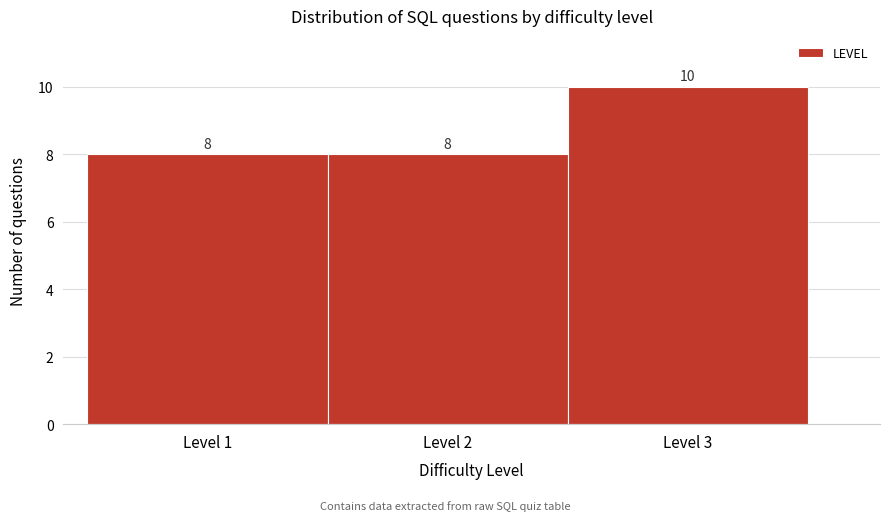

Reading left to right, transcribe this chart: for each bar, give the range it covers on the x-axis and its height.

0.5 to 1.5: 8
1.5 to 2.5: 8
2.5 to 3.5: 10